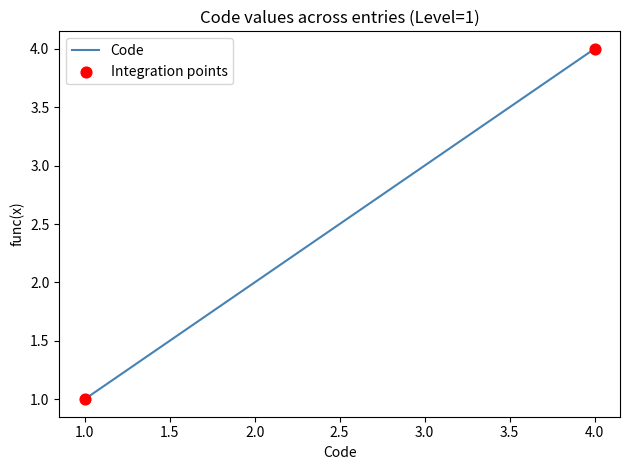

What is the change in value from 2.0 to 3.0?

+1